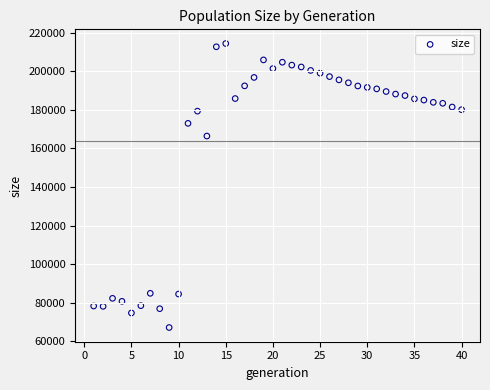

What Y value in the scatter plot is closest to 140770?

166437